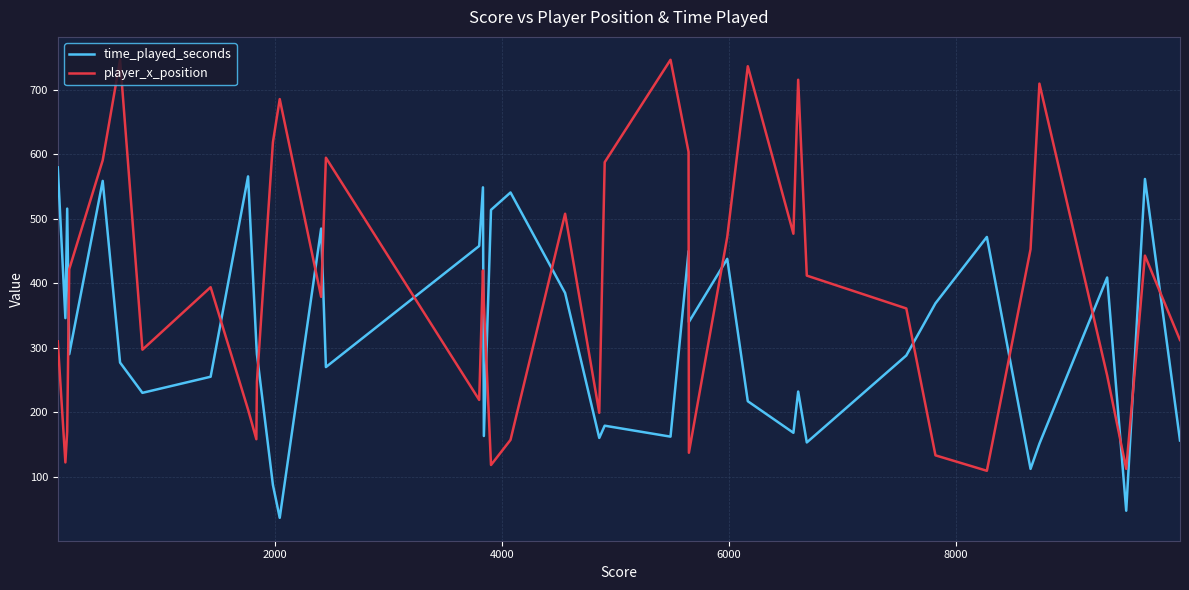

How many times do time_played_seconds and player_x_position cross each other?

17